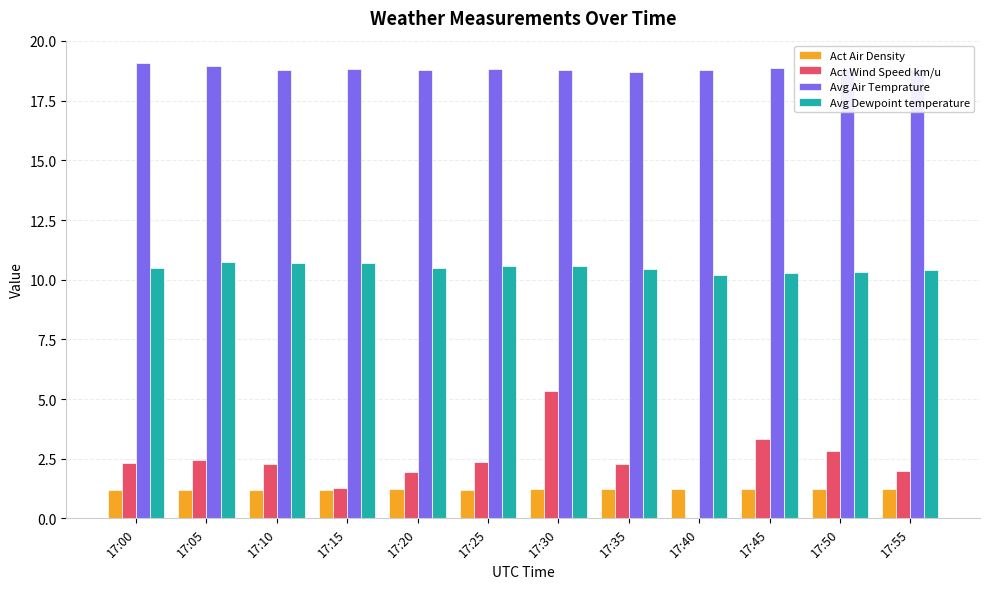

Does the chart contain stacked bars?

No